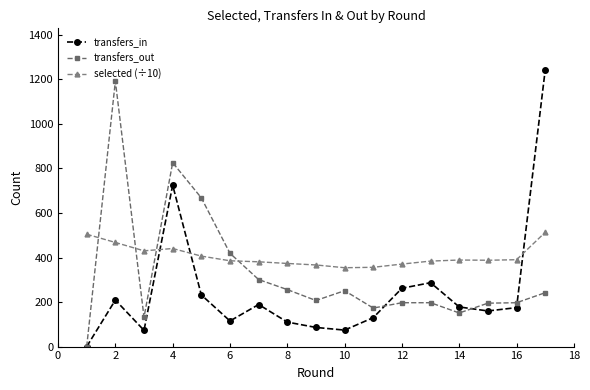

At how many categories does at least one series exceed 690?

3